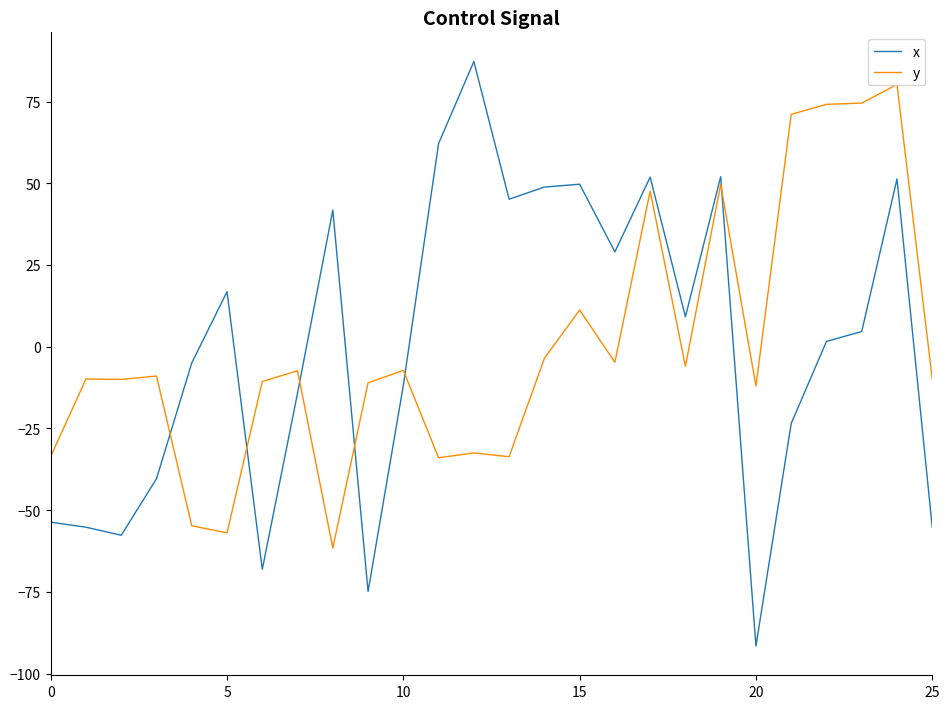

What is the difference between the maximum and minimum values in the x series?

178.8